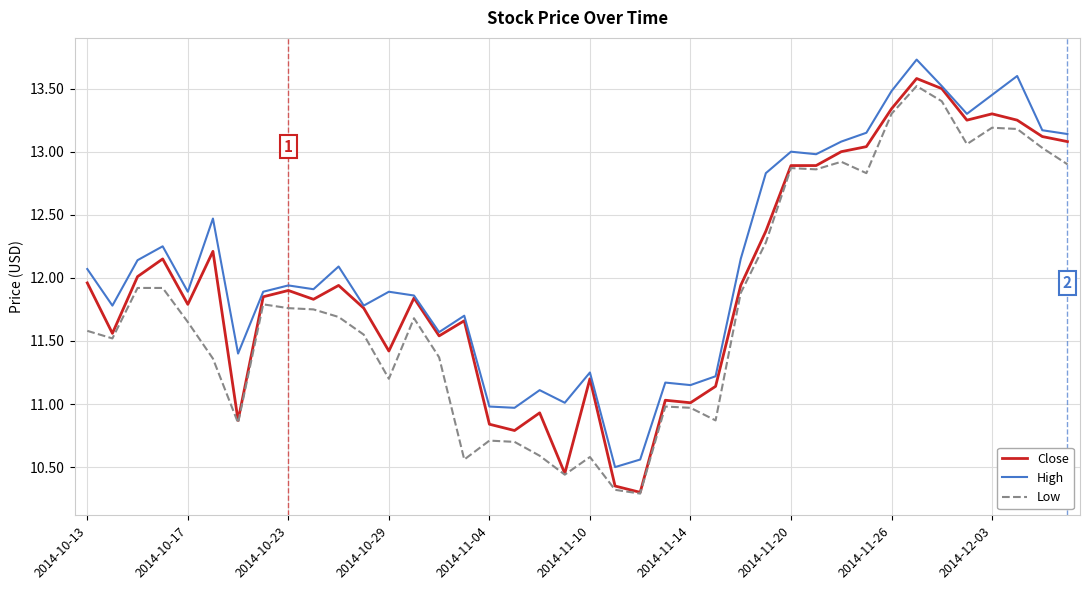

What is the maximum value for Close?

13.6